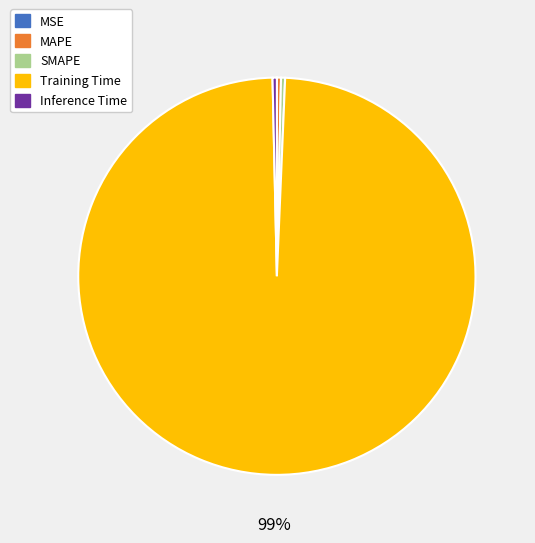

What is the largest slice in the pie chart?

Training Time